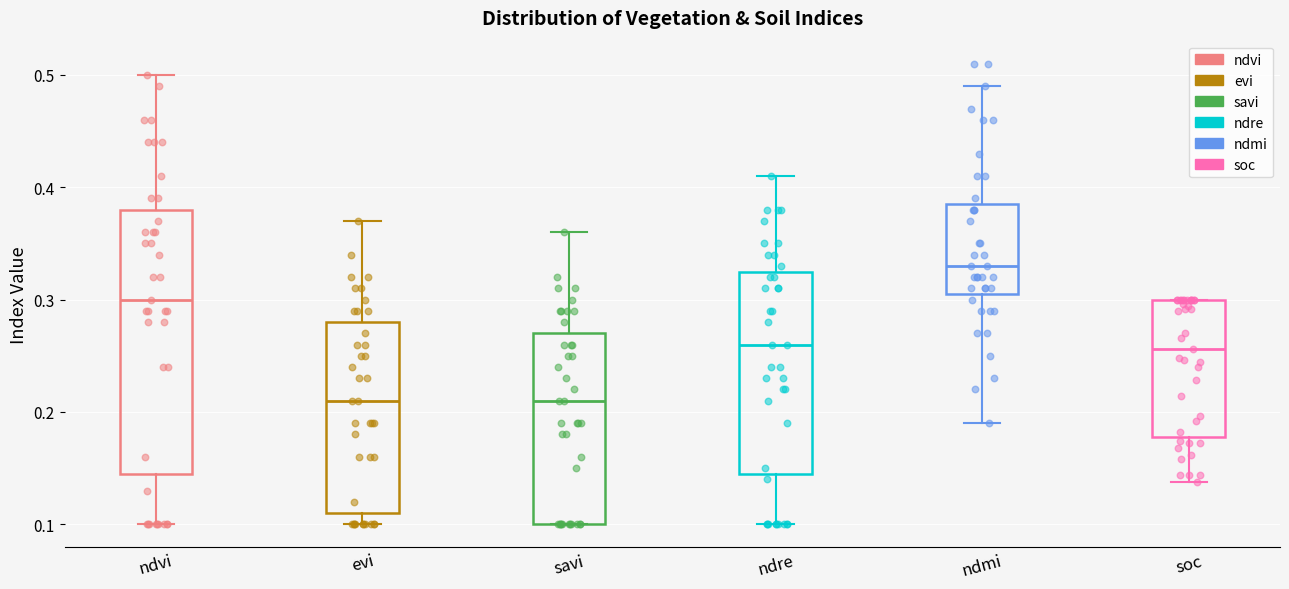

Reading left to right, transcribe this box plot: for each box, give where its median line is, the range the box spans, and where its two whiskers end, as read against the y-axis. The values are not printed on the chart, so give them approximately, as read against the axis.

ndvi: median 0.30, box 0.15 to 0.38, whiskers 0.10 to 0.50
evi: median 0.21, box 0.11 to 0.28, whiskers 0.10 to 0.37
savi: median 0.21, box 0.10 to 0.27, whiskers 0.10 to 0.36
ndre: median 0.26, box 0.15 to 0.33, whiskers 0.10 to 0.41
ndmi: median 0.33, box 0.31 to 0.39, whiskers 0.19 to 0.49
soc: median 0.26, box 0.18 to 0.30, whiskers 0.14 to 0.30